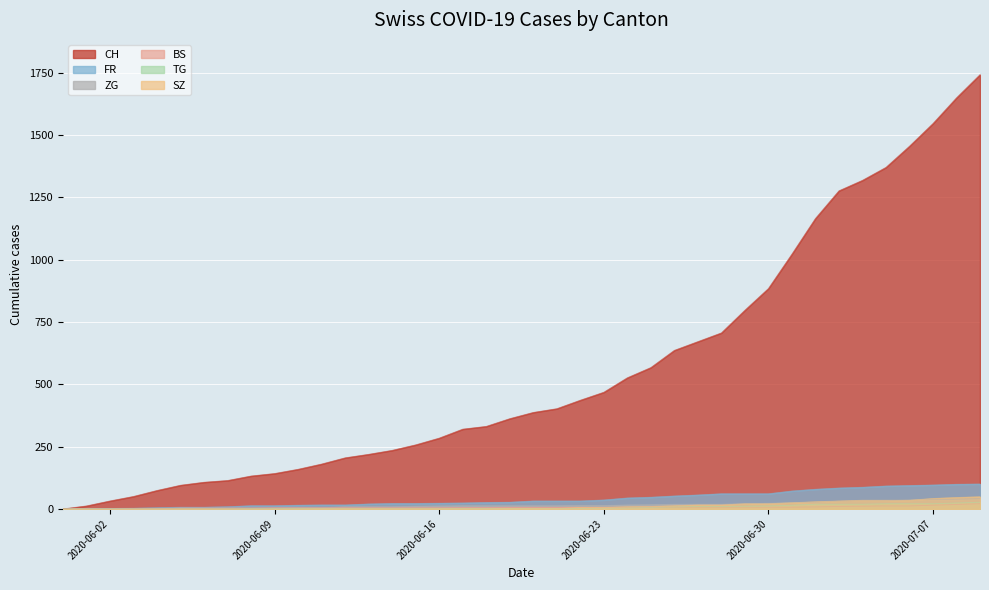

Which series has the largest total across all categories?

CH